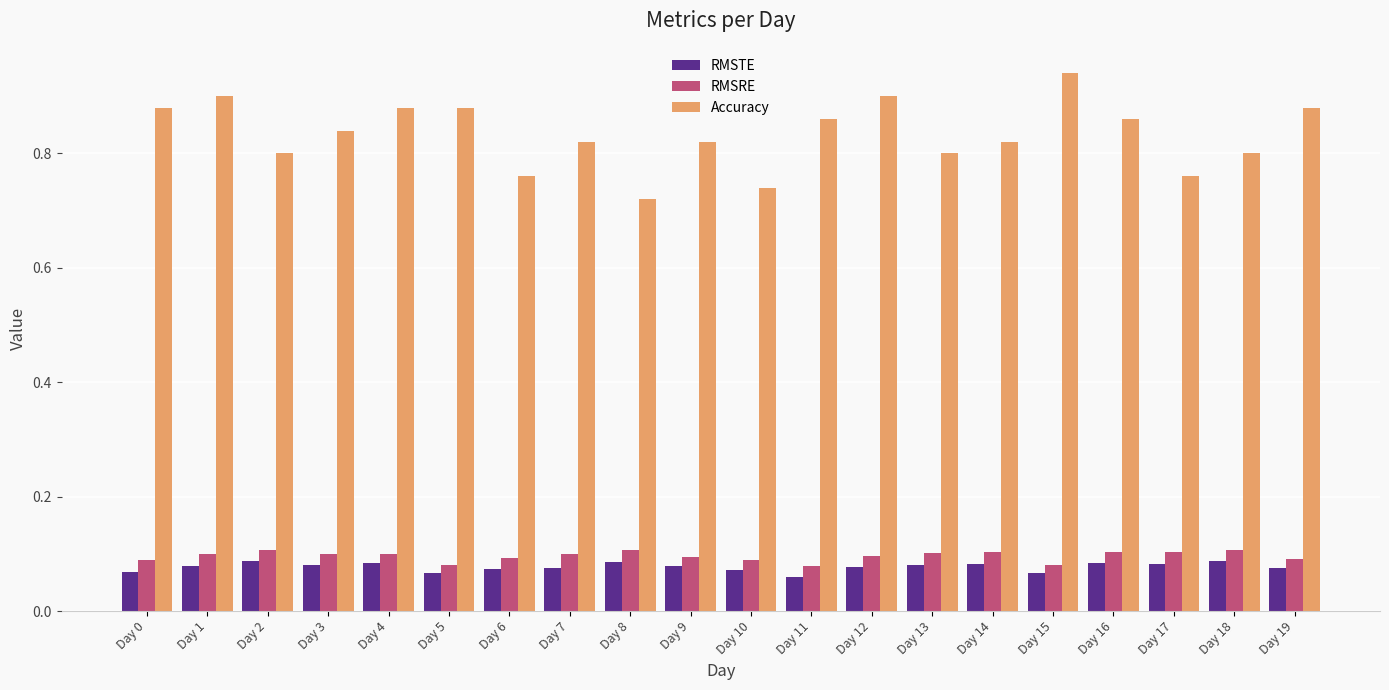

Where is Accuracy nearest to the value 0?

Day 8